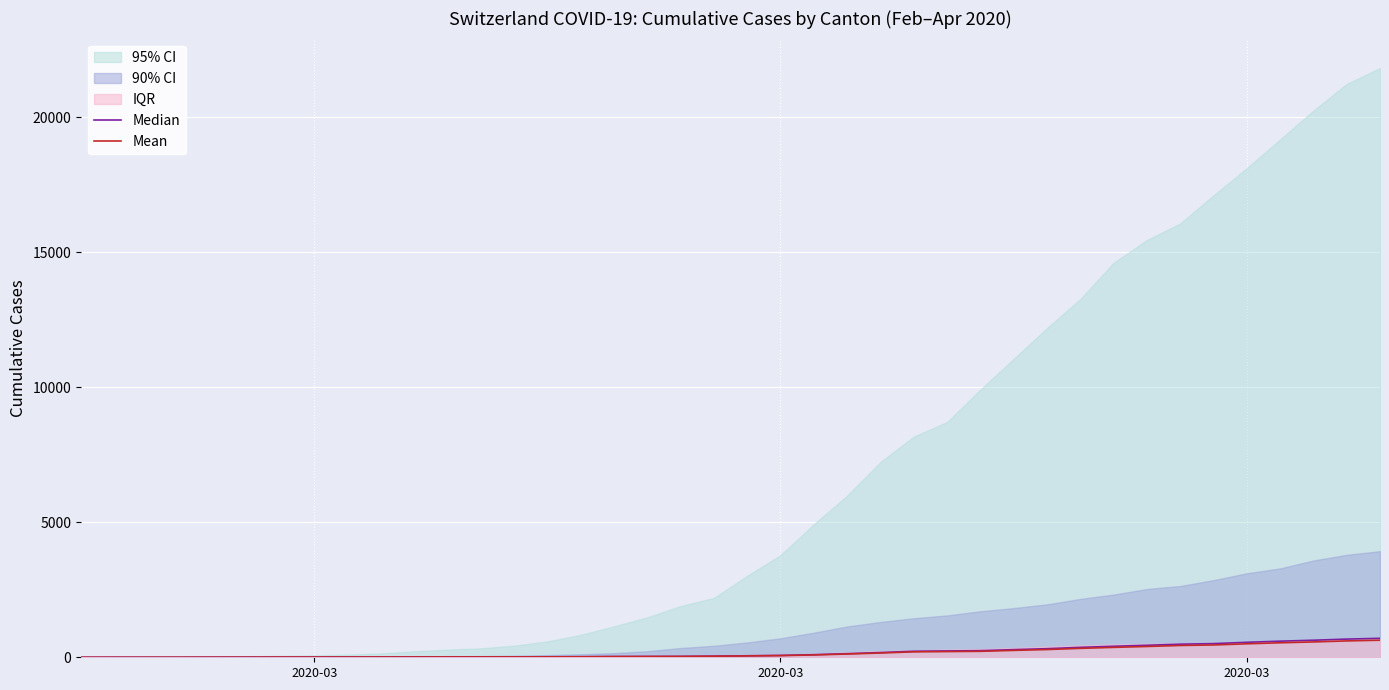

What is the difference between the maximum and second lowest values in the Median series?

701.0